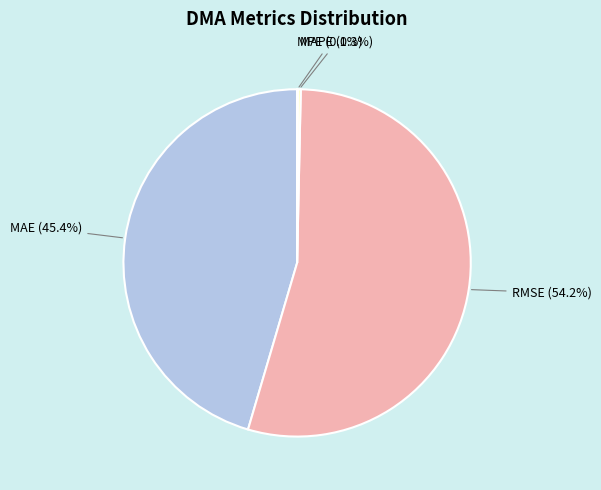

To the nearest percent, what is the difference between the largest and smallest slice percentages?

54%